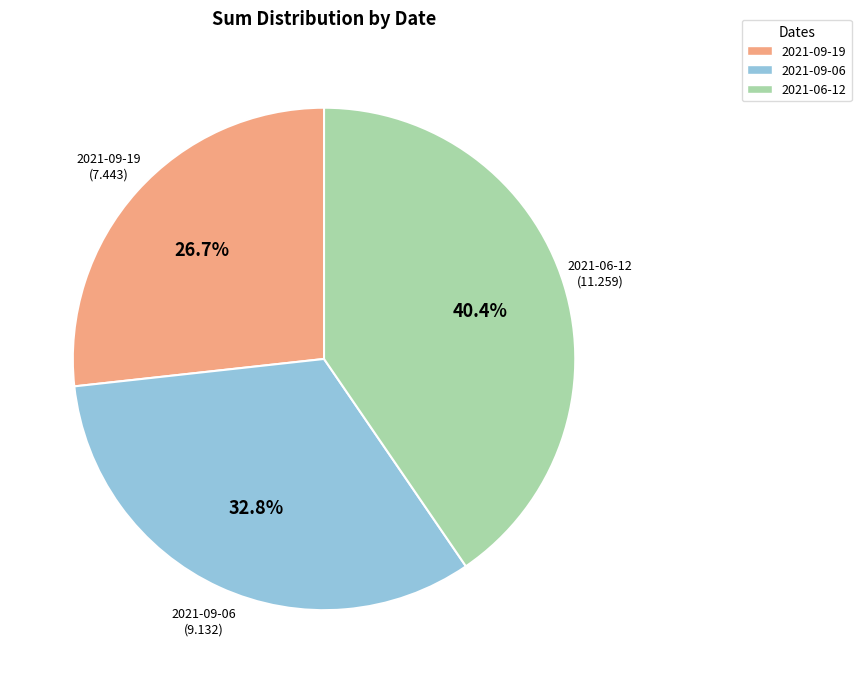

To the nearest percent, what is the combined percentage of 2021-09-06 and 2021-09-19?

60%